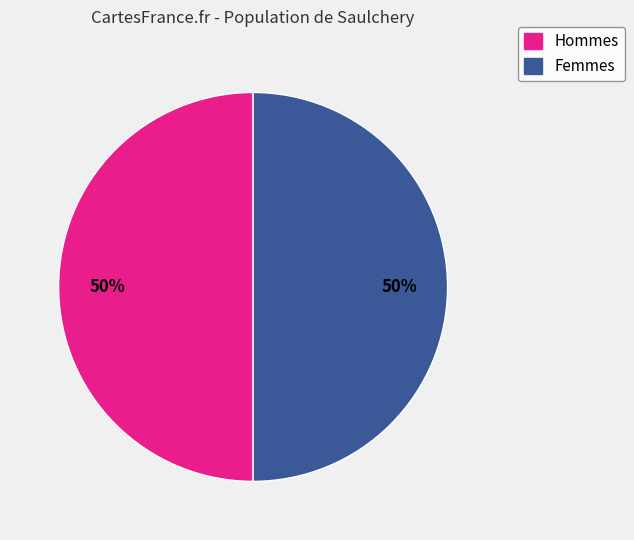

To the nearest percent, what is the average slice percentage?

50%